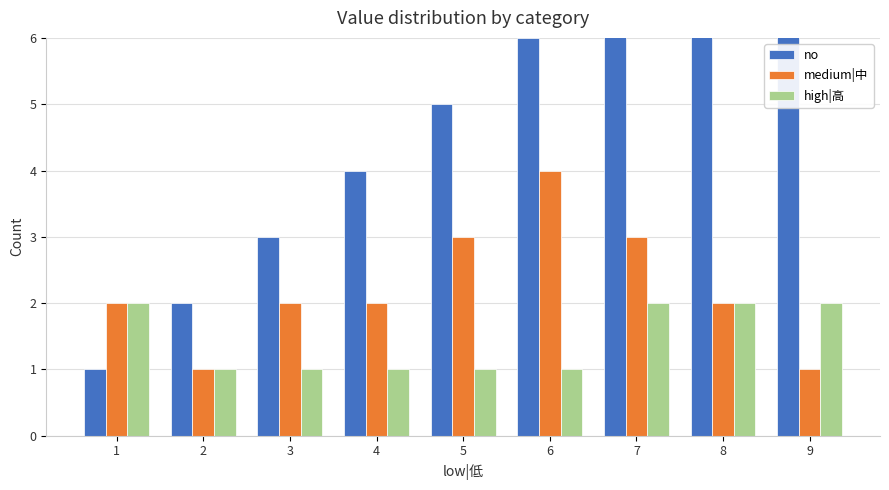

What value does the no series have at 2?

2